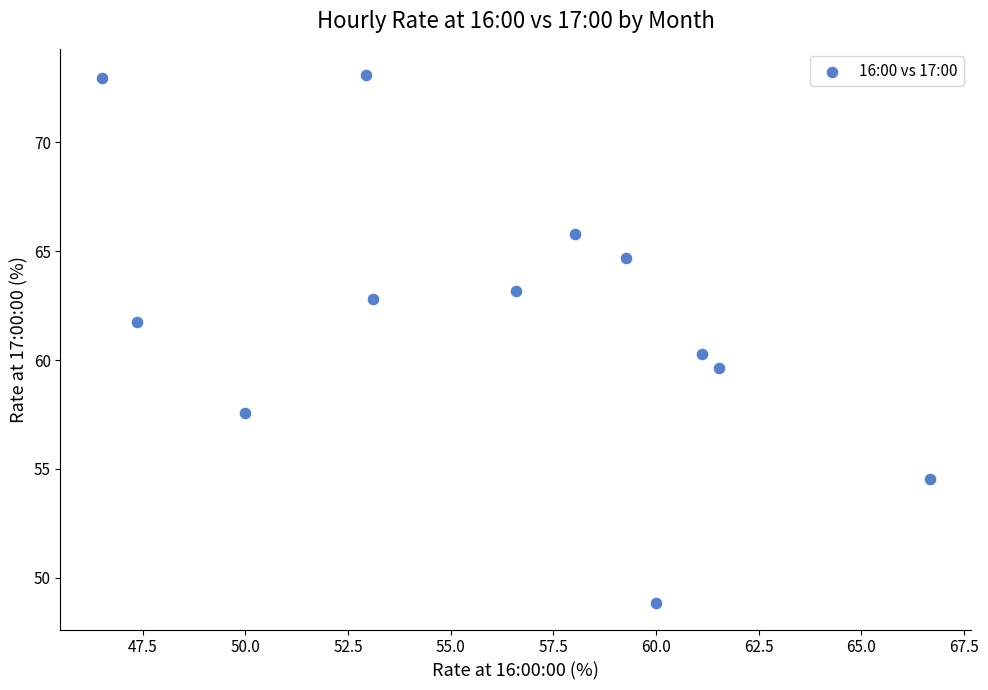

What is the average Y value?

62.1